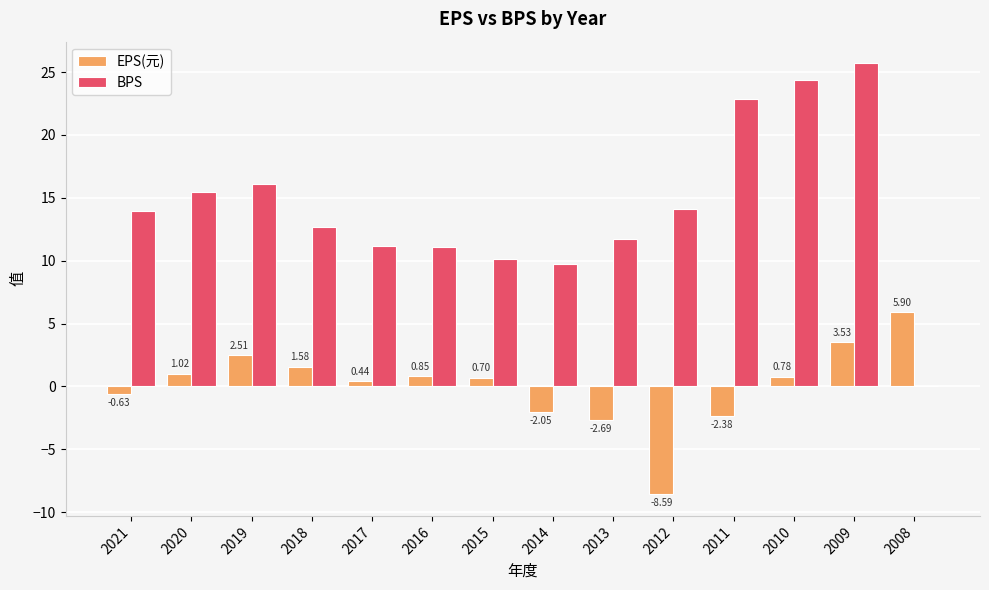

Which series has the widest spread of values?

BPS